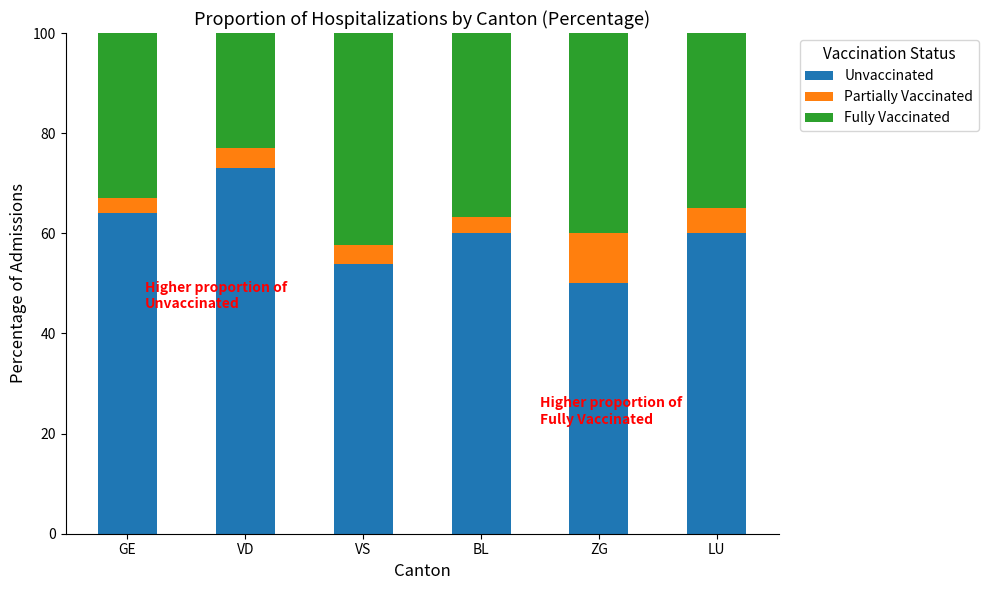

Are the bars grouped side by side (vs. stacked)?

No